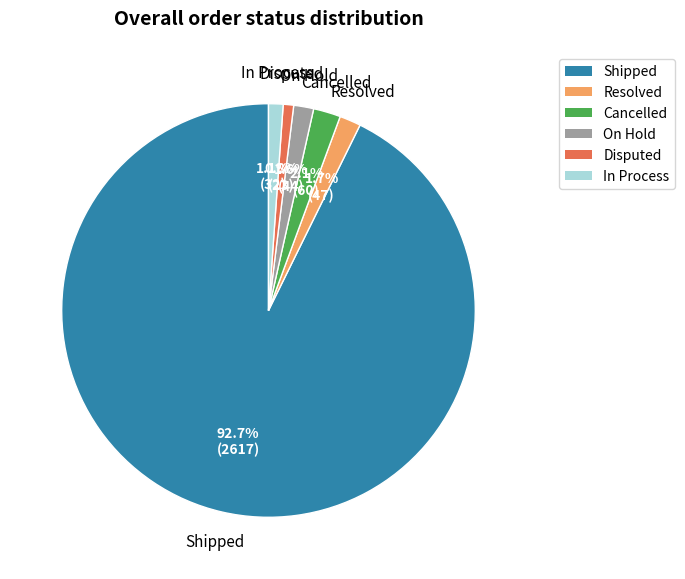

How many segments does this pie chart have?

6